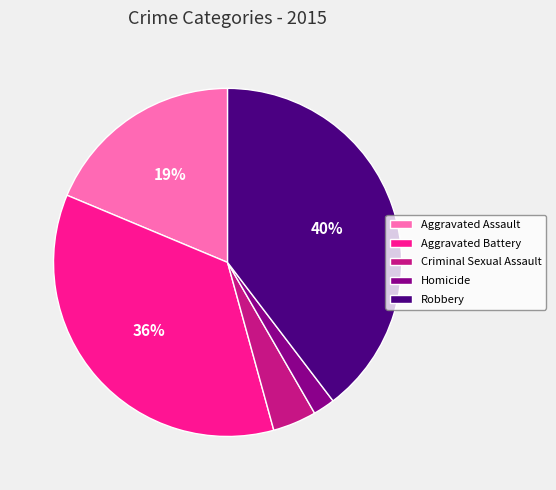

Is the sum of Robbery and Aggravated Battery greater than half?

Yes